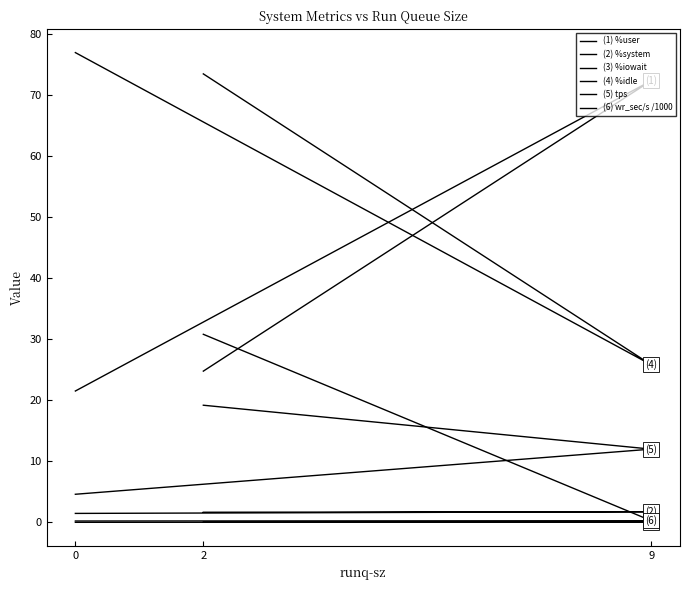

What is the difference between the maximum and second lowest values in the %user series?

47.6